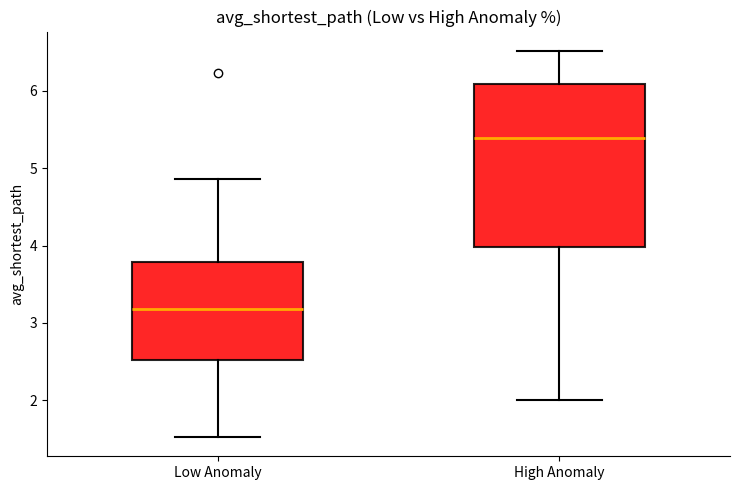

Which box's median line is the lowest?

Low Anomaly